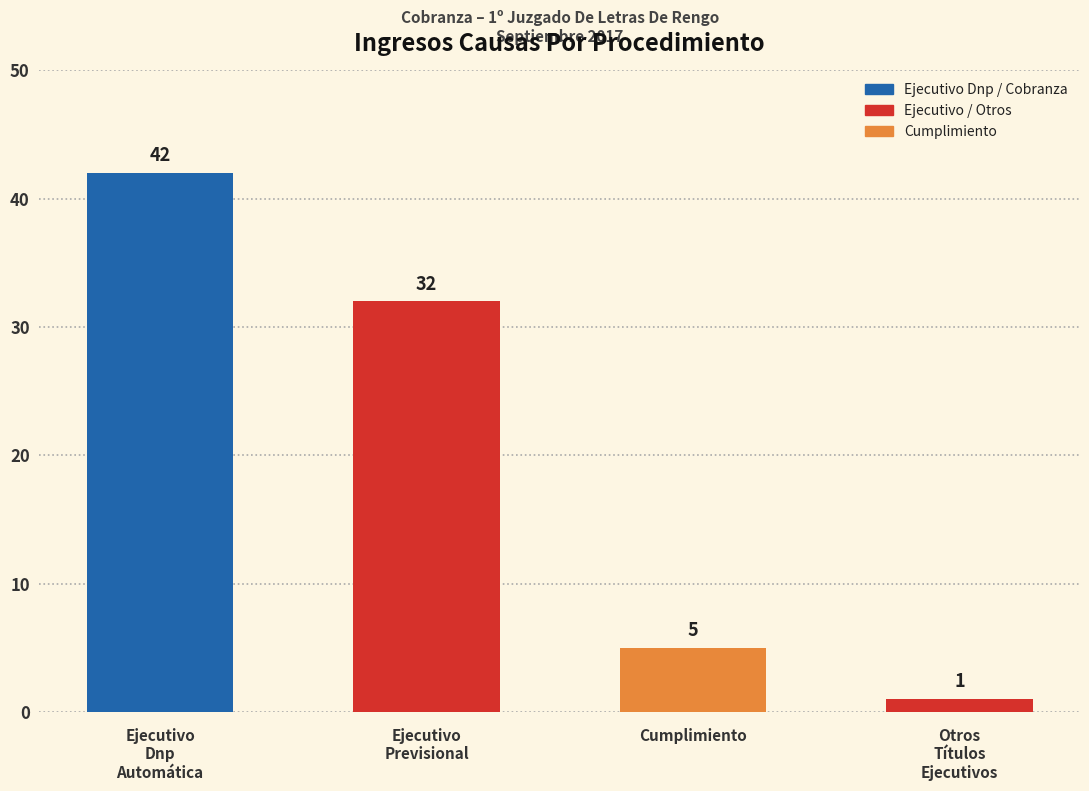

Between Cumplimiento and Otros
Títulos
Ejecutivos, which is larger?

Cumplimiento